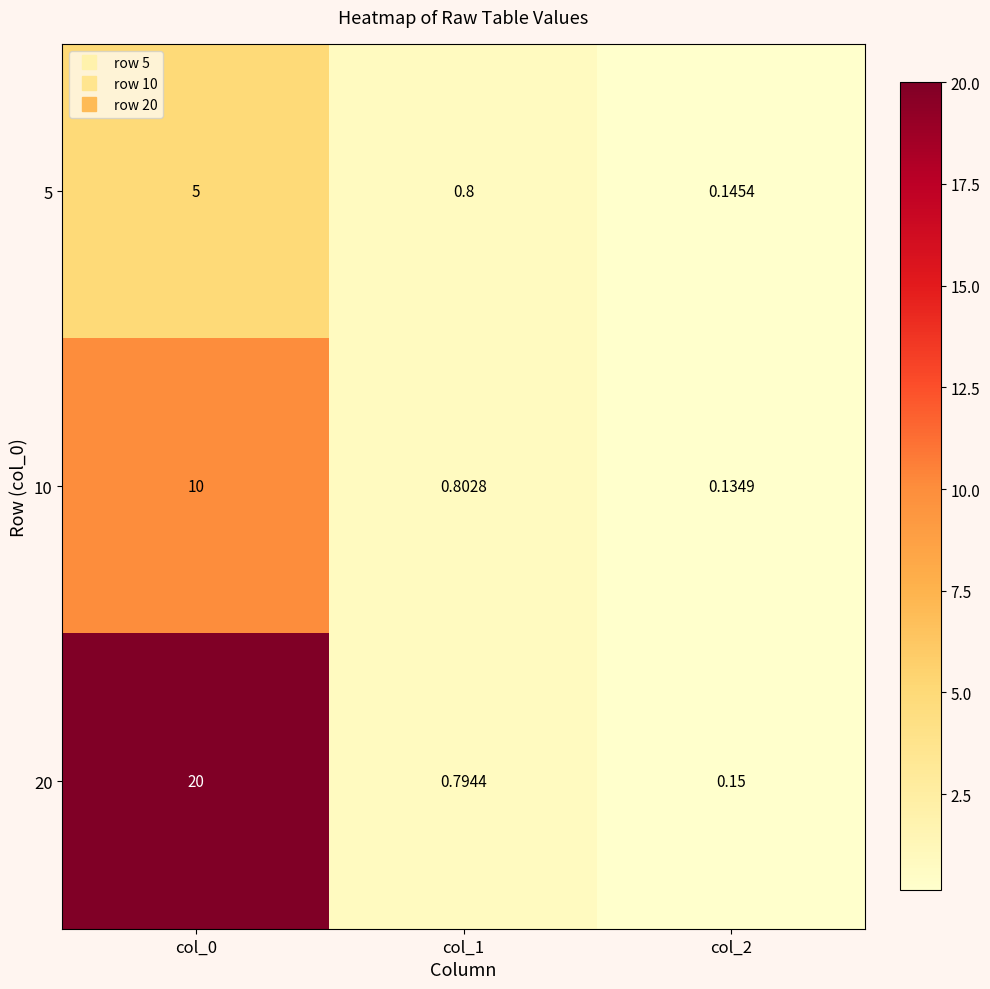

At how many categories does at least one series exceed 9?

1